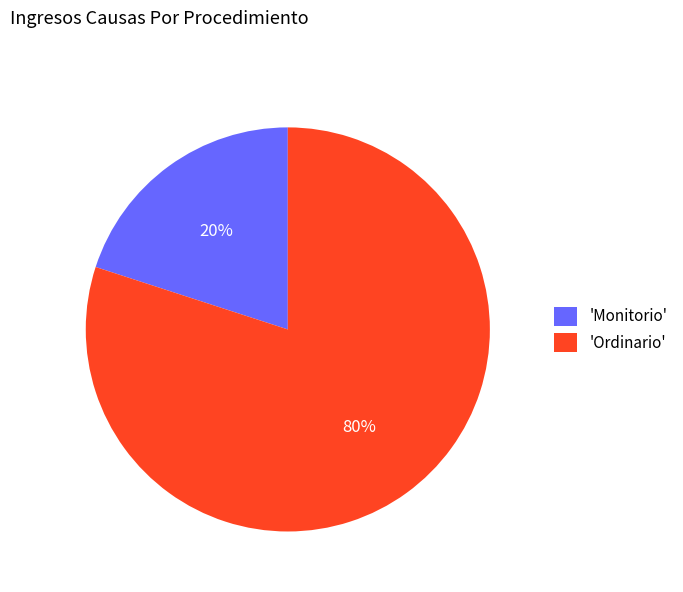

To the nearest percent, what percentage of the pie is 'Monitorio'?

20%